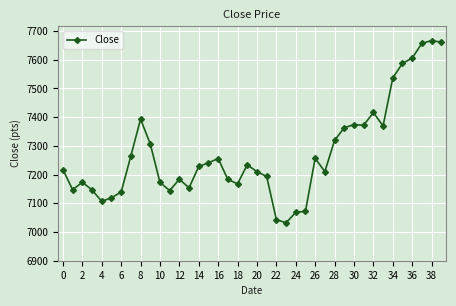

True or false: the data has more than 0 interior local peaks.

True